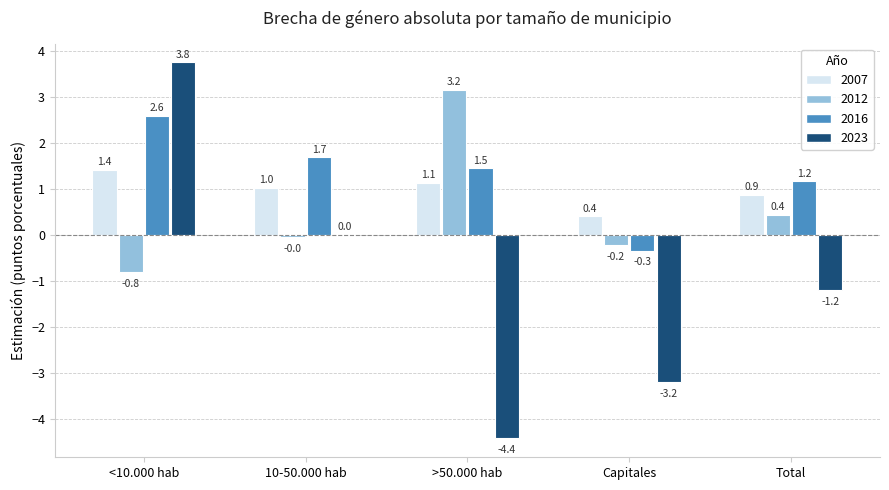

How many values in the 2023 series exceed -1?

2